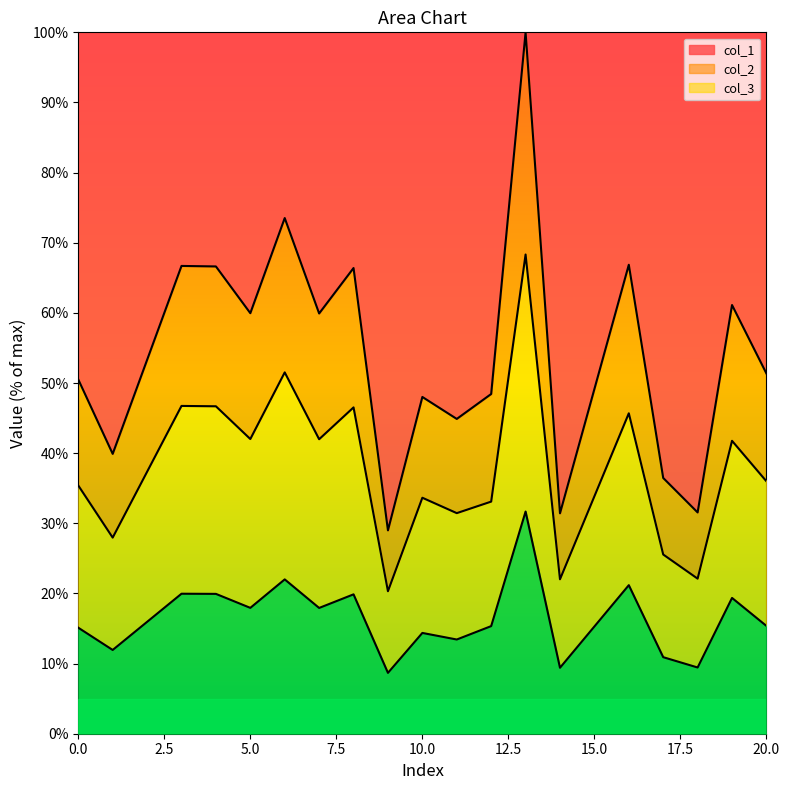

Which category has the highest value across all series?

13